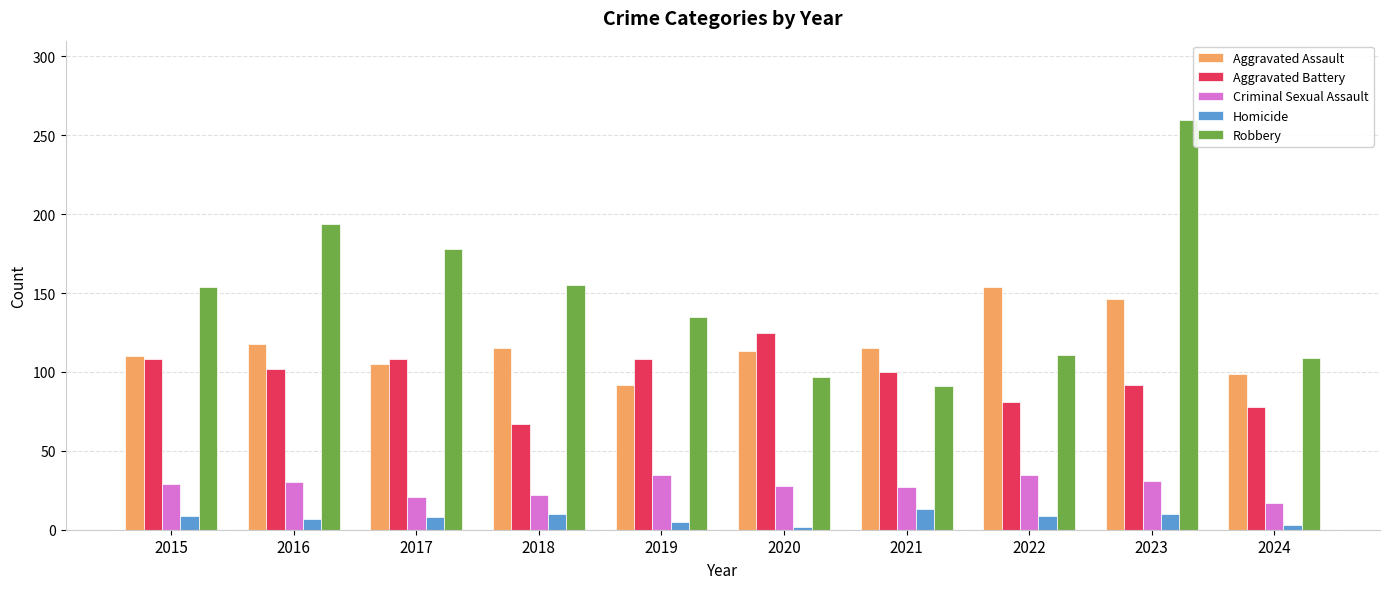

Read the Aggravated Assault value at 2017.

105